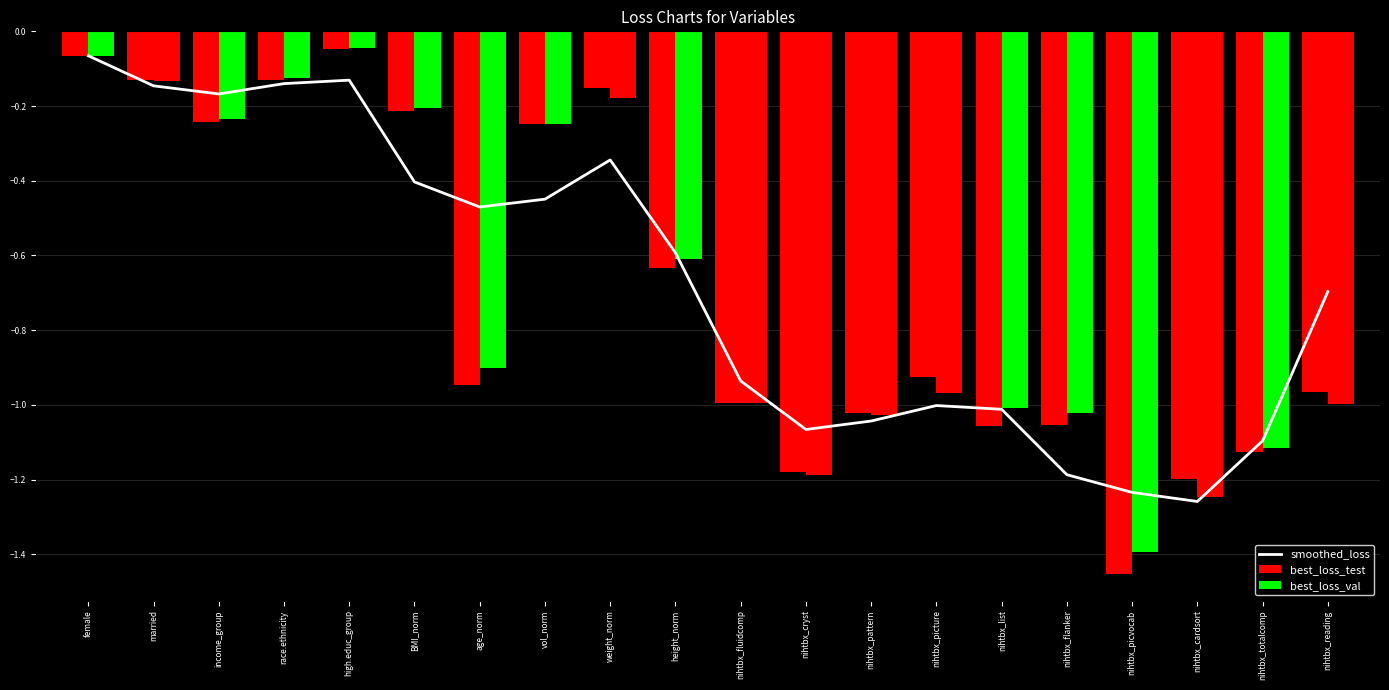

Which series changed the most between nihtbx_flanker and nihtbx_totalcomp?

best_loss_val